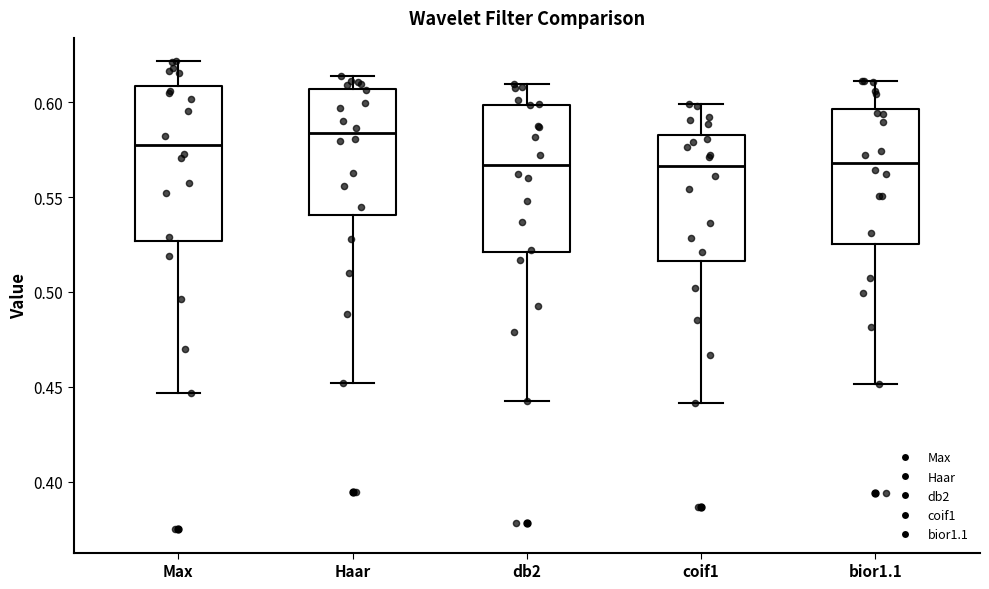

Reading left to right, transcribe this box plot: for each box, give where its median line is, the range the box spans, and where its two whiskers end, as read against the y-axis. The values are not printed on the chart, so give them approximately, as read against the axis.

Max: median 0.575, box 0.525 to 0.610, whiskers 0.445 to 0.620
Haar: median 0.585, box 0.540 to 0.605, whiskers 0.450 to 0.615
db2: median 0.565, box 0.520 to 0.600, whiskers 0.445 to 0.610
coif1: median 0.565, box 0.515 to 0.585, whiskers 0.440 to 0.600
bior1.1: median 0.570, box 0.525 to 0.595, whiskers 0.450 to 0.610